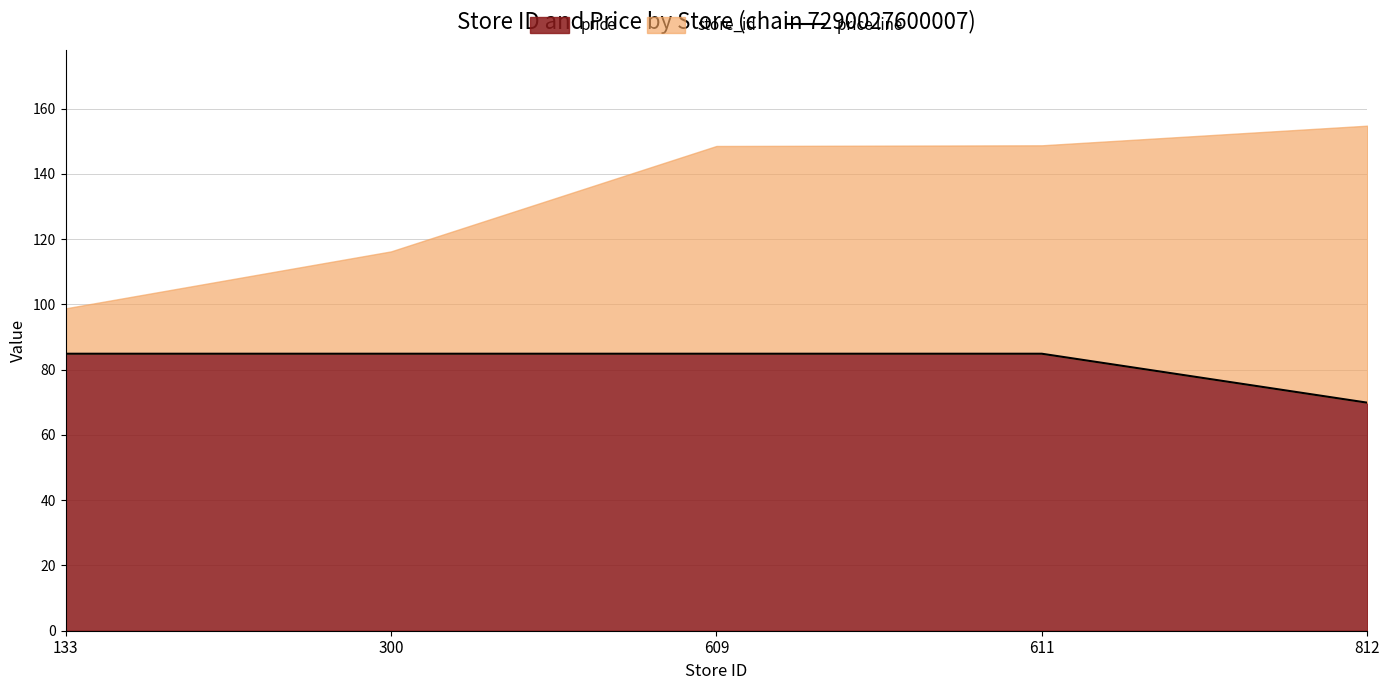

What is the sum of the values at 812 and 609?

154.8